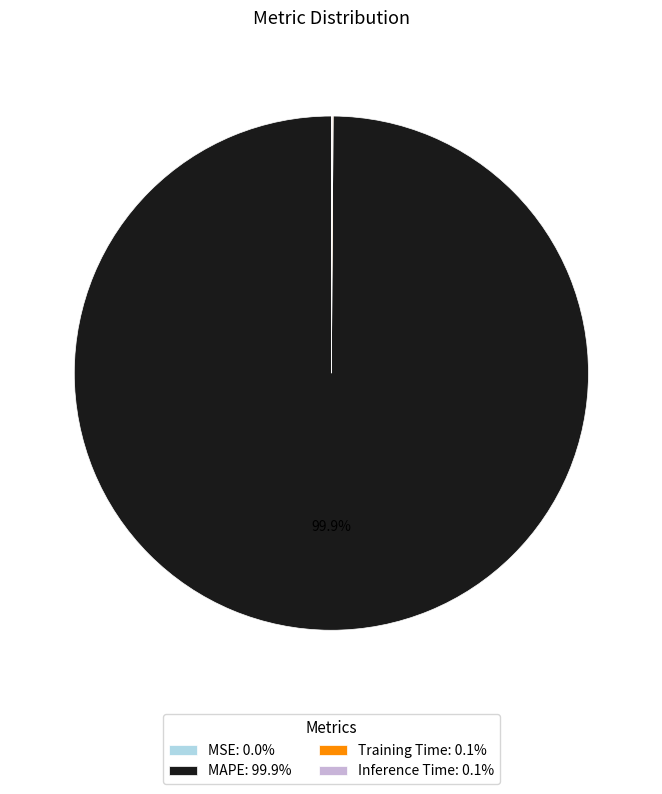

To the nearest percent, what percentage of the pie is MAPE?

100%